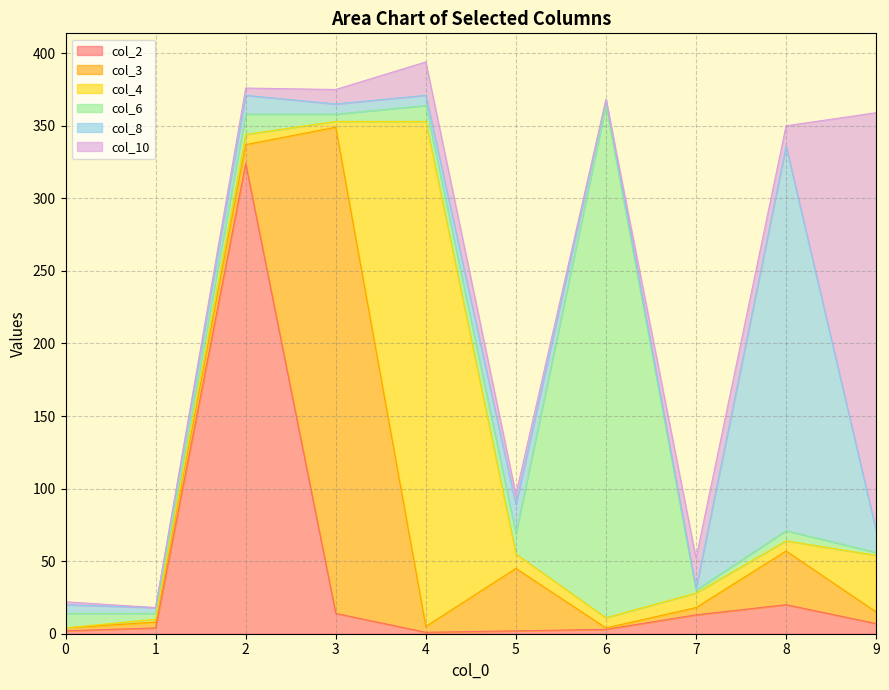

Which series changed the most between 3 and 5?

col_3